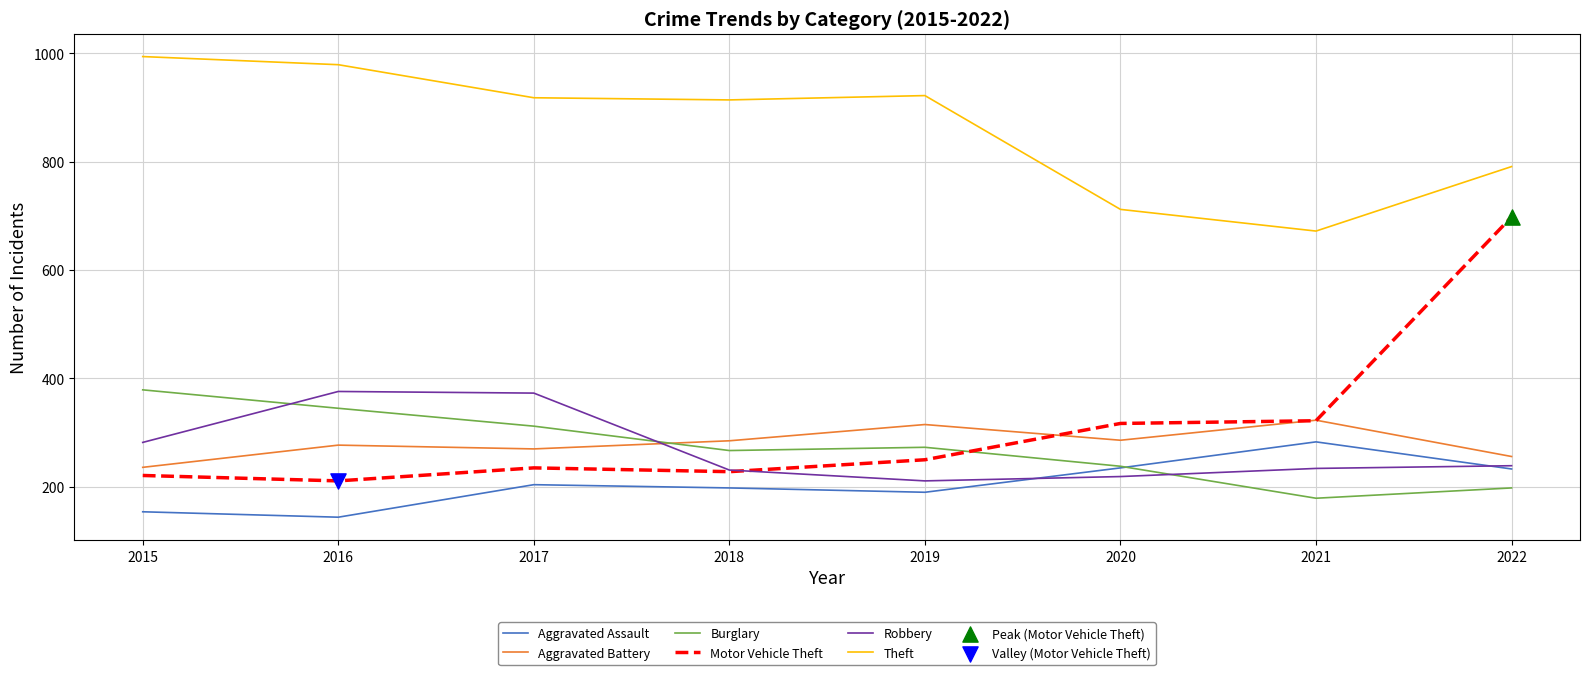

Is the value of Theft at 2015 greater than the value of Robbery at 2020?

Yes